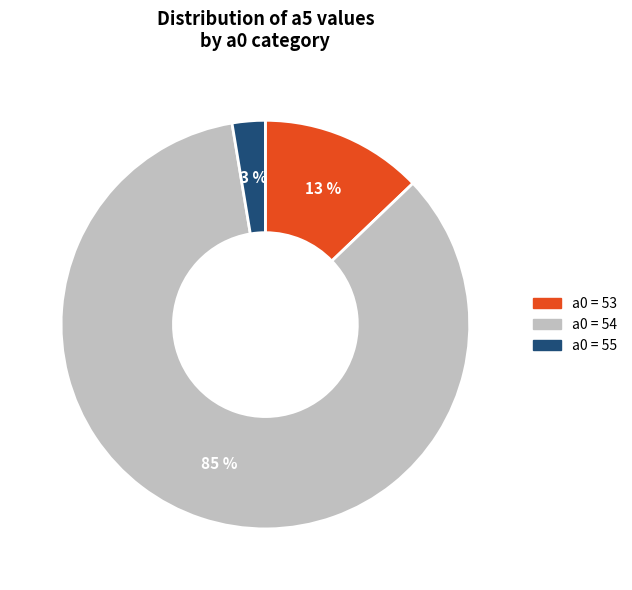

To the nearest percent, what is the average slice percentage?

33%